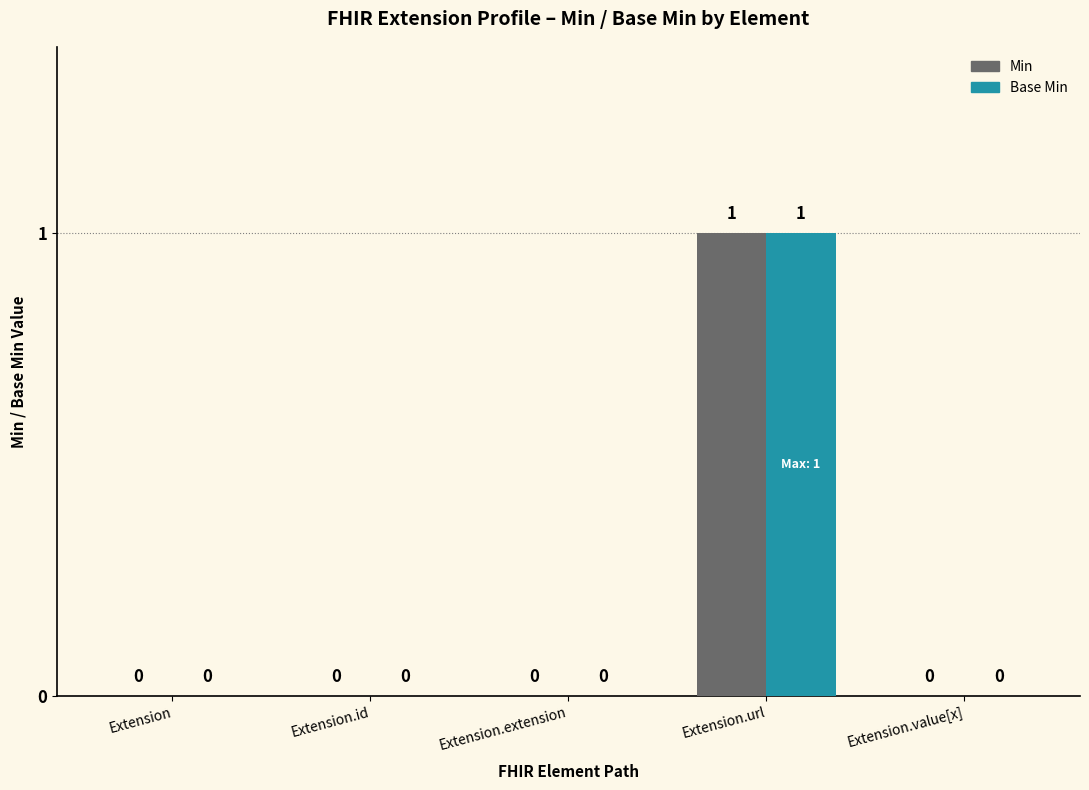

Count the number of categories in the chart.

5